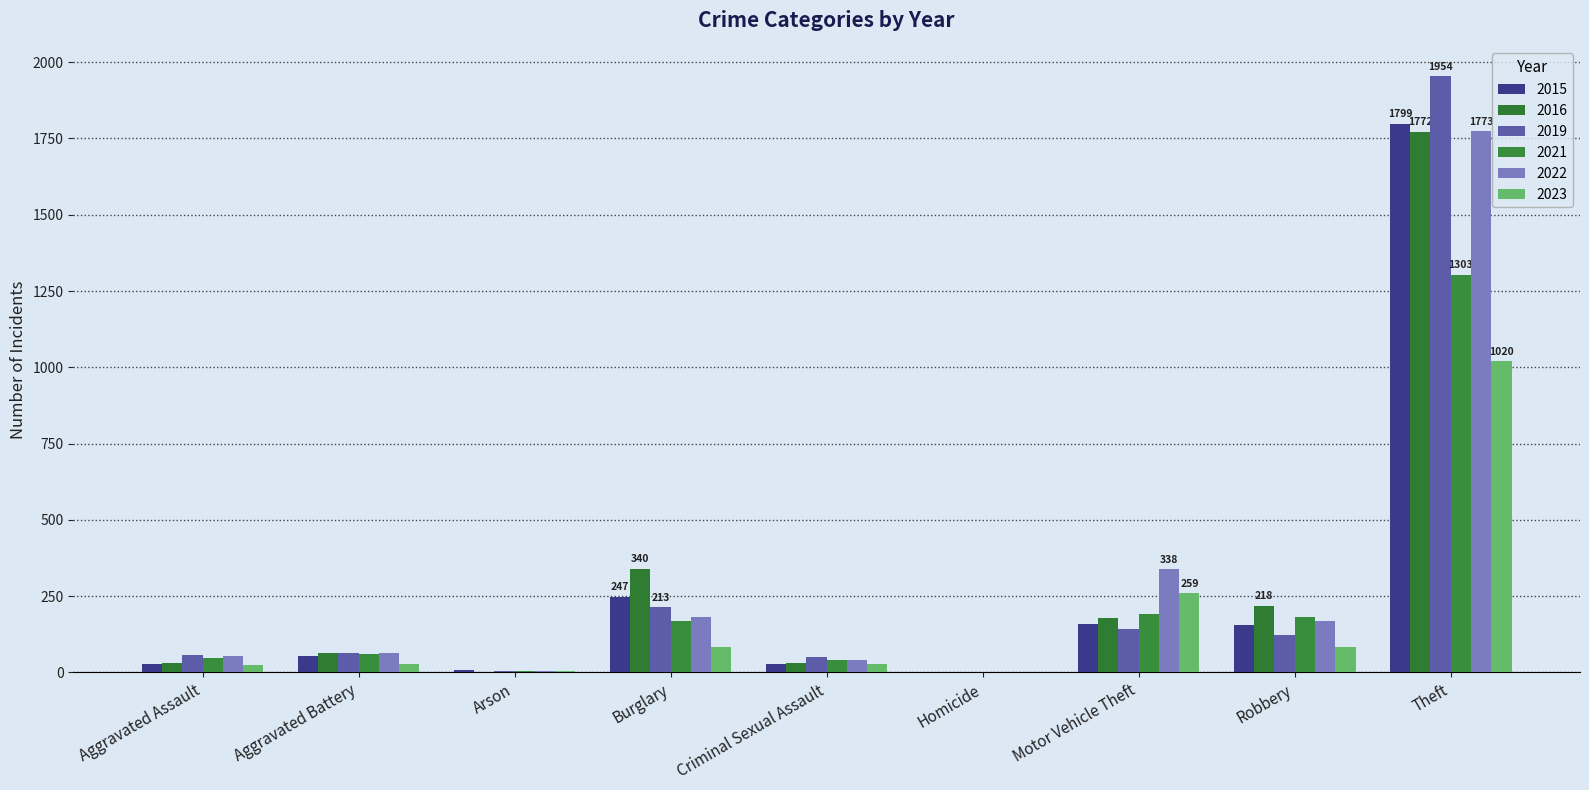

At which label does 2022 reach its peak?

Theft